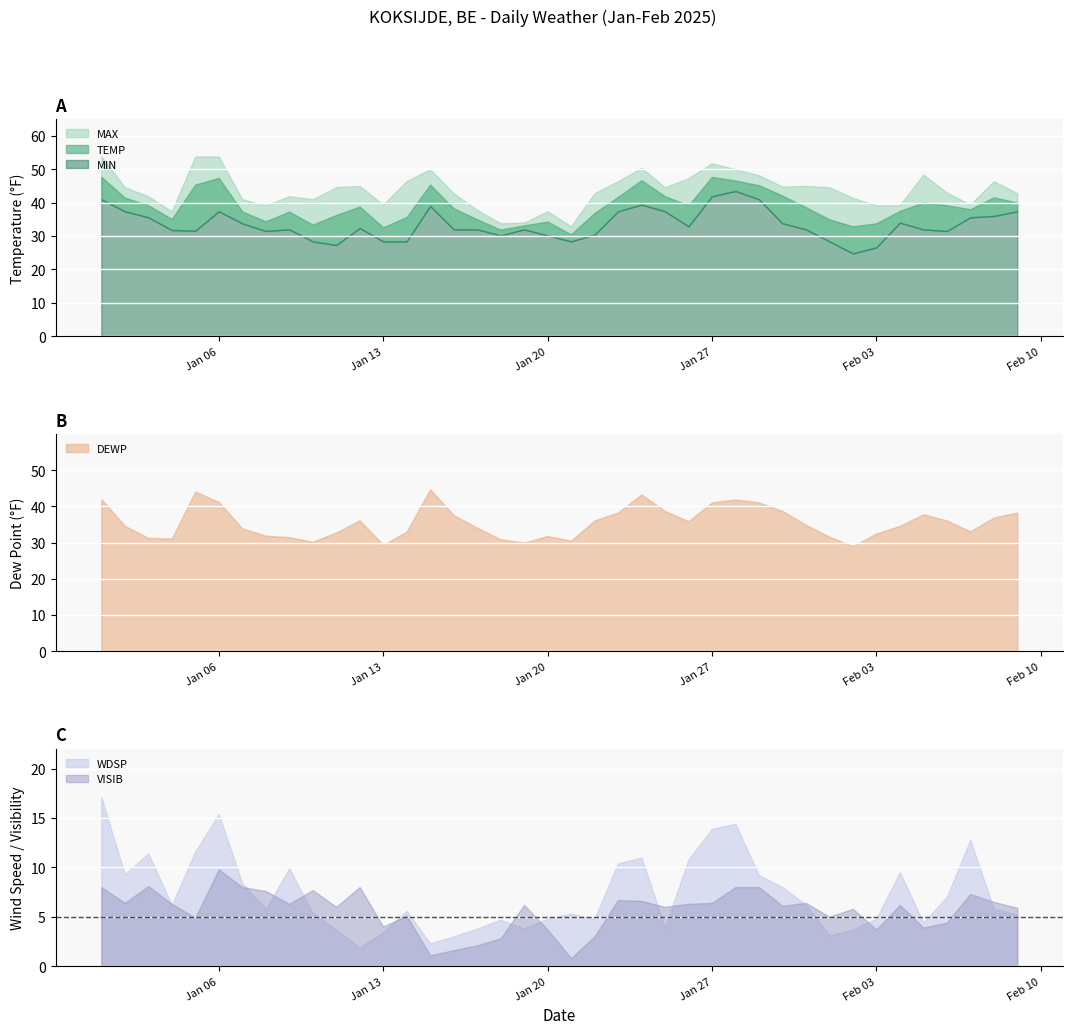

Where is VISIB nearest to the value 5?

2025-02-01